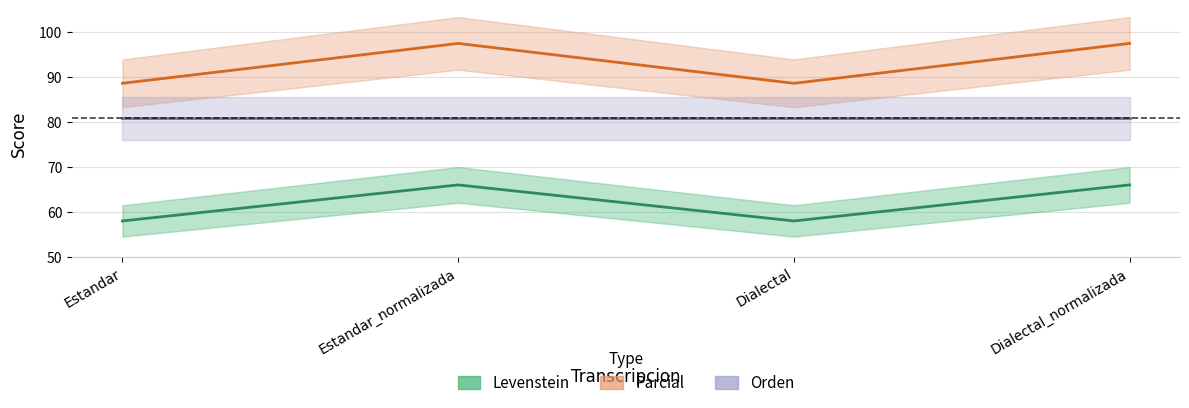

True or false: Levenstein and Parcial intersect in this chart.

False